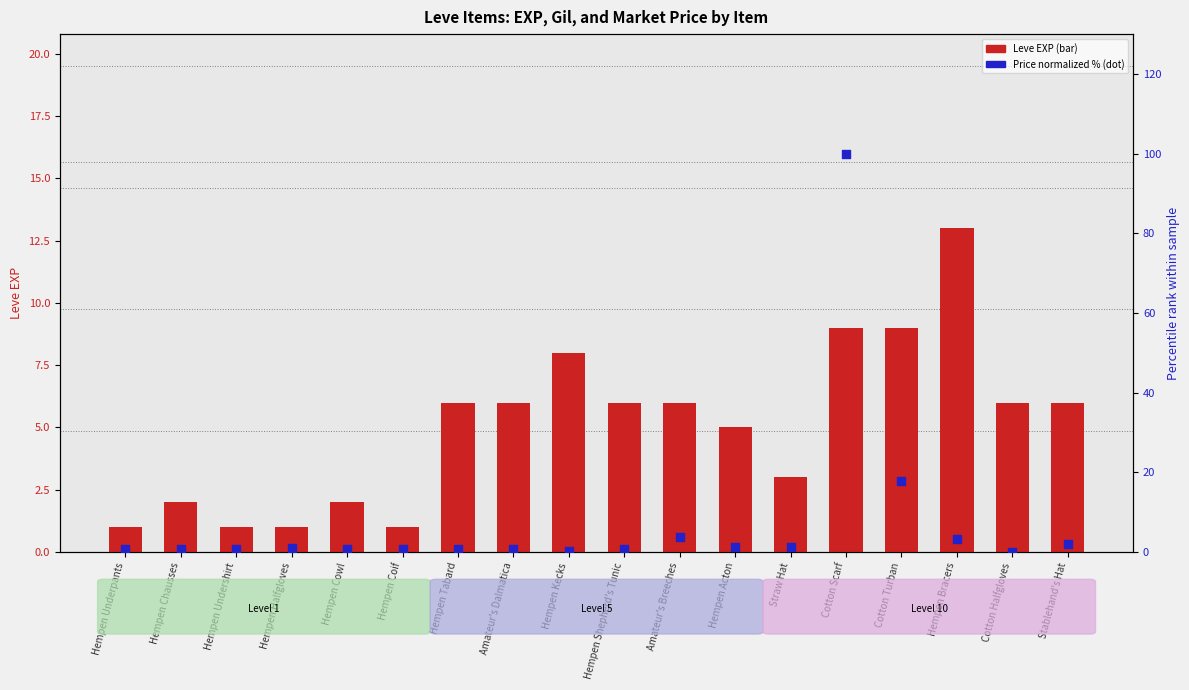

At which category is the sum across all series the highest?

Cotton Scarf